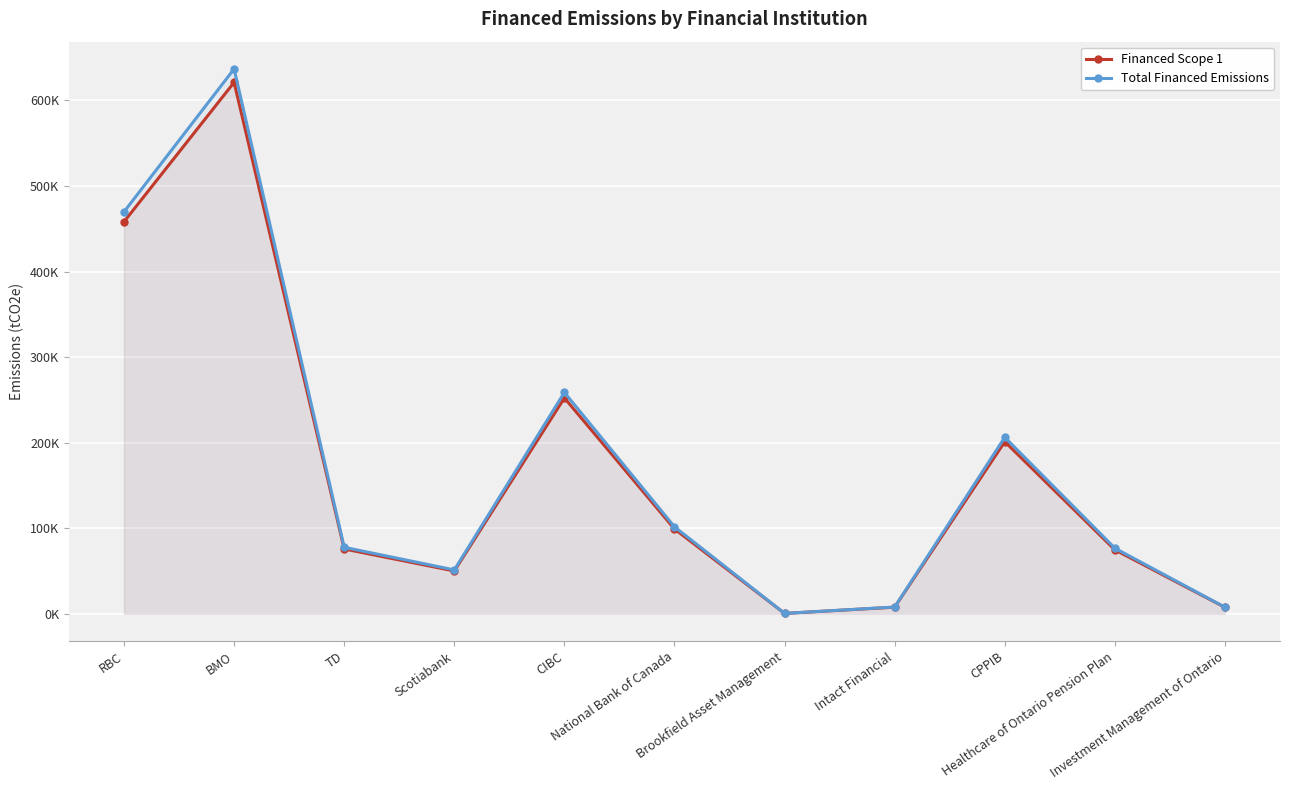

What is the total value across all series at National Bank of Canada?

200839.4